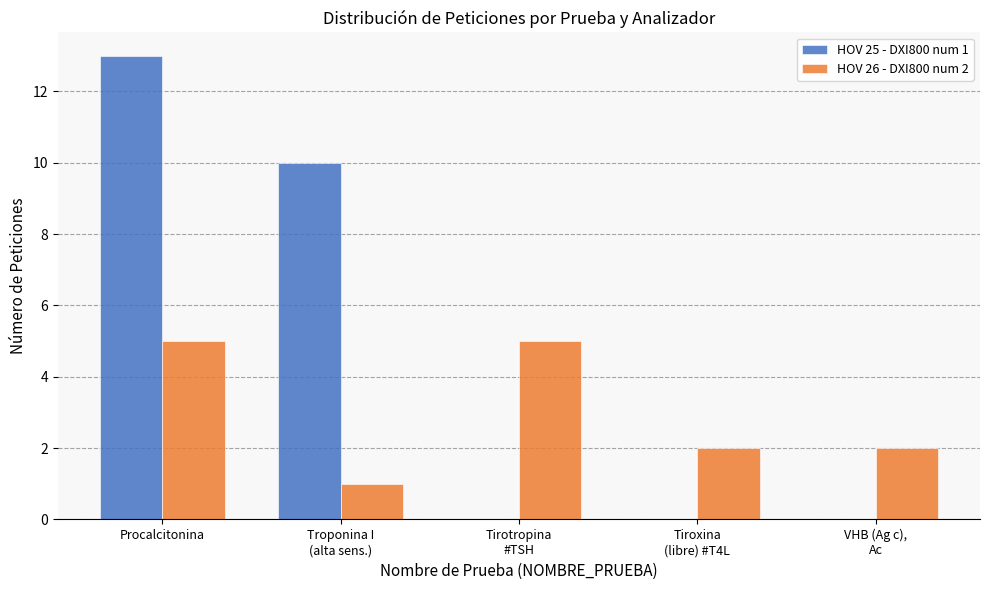

Which category has the highest value across all series?

Procalcitonina